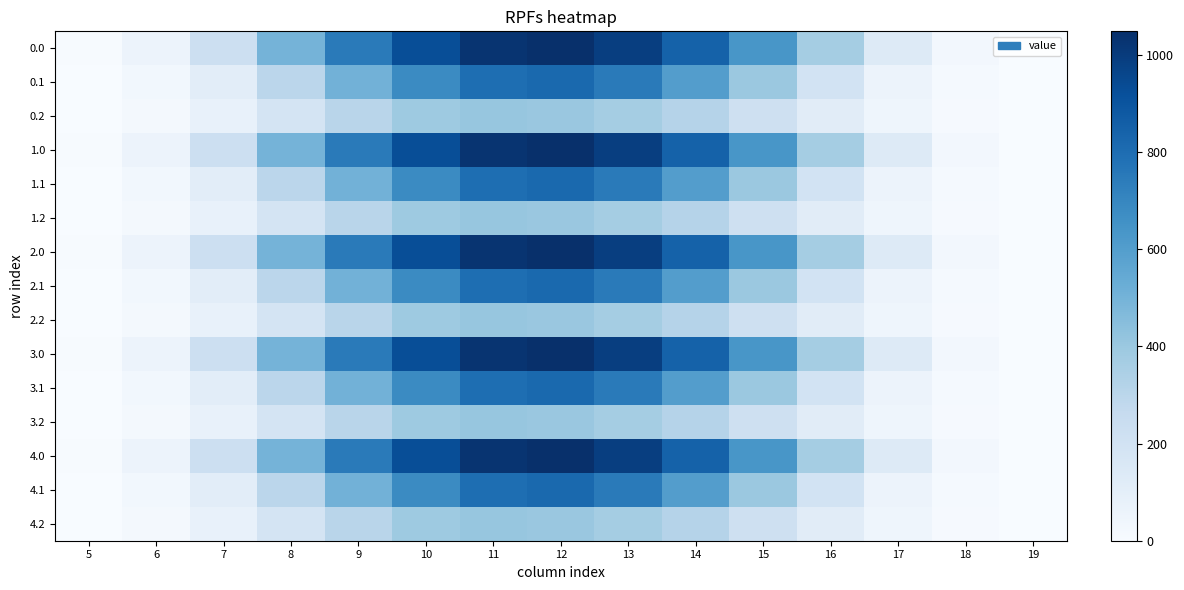

Reading left to right, extract all data points from this chart.

0.0: 5=5.9	6=60.2	7=226.4	8=498.5	9=747.1	10=926.9	11=1031.3	12=1048.0	13=989.6	14=844.6	15=634.3	16=368.9	17=133.8	18=25.7	19=0.5
0.1: 5=3.1	6=30.4	7=108.2	8=296.9	9=507.4	10=682.3	11=796.2	12=817.3	13=747.7	14=600.1	15=401.1	16=195.1	17=58.4	18=12.7	19=0.2
0.2: 5=2.6	6=23.4	7=79.2	8=186.3	9=306.1	10=391.7	11=413.0	12=403.2	13=372.4	14=318.6	15=220.6	16=118.5	17=45.9	18=11.3	19=0.1
1.0: 5=5.9	6=60.2	7=226.4	8=498.5	9=747.1	10=926.9	11=1031.3	12=1048.0	13=989.6	14=844.6	15=634.3	16=368.9	17=133.8	18=25.7	19=0.5
1.1: 5=3.1	6=30.4	7=108.2	8=296.9	9=507.4	10=682.3	11=796.2	12=817.3	13=747.7	14=600.1	15=401.1	16=195.1	17=58.4	18=12.7	19=0.2
1.2: 5=2.6	6=23.4	7=79.2	8=186.3	9=306.1	10=391.7	11=413.0	12=403.2	13=372.4	14=318.6	15=220.6	16=118.5	17=45.9	18=11.3	19=0.1
2.0: 5=5.9	6=60.2	7=226.4	8=498.5	9=747.1	10=926.9	11=1031.3	12=1048.0	13=989.6	14=844.6	15=634.3	16=368.9	17=133.8	18=25.7	19=0.5
2.1: 5=3.1	6=30.4	7=108.2	8=296.9	9=507.4	10=682.3	11=796.2	12=817.3	13=747.7	14=600.1	15=401.1	16=195.1	17=58.4	18=12.7	19=0.2
2.2: 5=2.6	6=23.4	7=79.2	8=186.3	9=306.1	10=391.7	11=413.0	12=403.2	13=372.4	14=318.6	15=220.6	16=118.5	17=45.9	18=11.3	19=0.1
3.0: 5=5.9	6=60.2	7=226.4	8=498.5	9=747.1	10=926.9	11=1031.3	12=1048.0	13=989.6	14=844.6	15=634.3	16=368.9	17=133.8	18=25.7	19=0.5
3.1: 5=3.1	6=30.4	7=108.2	8=296.9	9=507.4	10=682.3	11=796.2	12=817.3	13=747.7	14=600.1	15=401.1	16=195.1	17=58.4	18=12.7	19=0.2
3.2: 5=2.6	6=23.4	7=79.2	8=186.3	9=306.1	10=391.7	11=413.0	12=403.2	13=372.4	14=318.6	15=220.6	16=118.5	17=45.9	18=11.3	19=0.1
4.0: 5=5.9	6=60.2	7=226.4	8=498.5	9=747.1	10=926.9	11=1031.3	12=1048.0	13=989.6	14=844.6	15=634.3	16=368.9	17=133.8	18=25.7	19=0.5
4.1: 5=3.1	6=30.4	7=108.2	8=296.9	9=507.4	10=682.3	11=796.2	12=817.3	13=747.7	14=600.1	15=401.1	16=195.1	17=58.4	18=12.7	19=0.2
4.2: 5=2.6	6=23.4	7=79.2	8=186.3	9=306.1	10=391.7	11=413.0	12=403.2	13=372.4	14=318.6	15=220.6	16=118.5	17=45.9	18=11.3	19=0.1